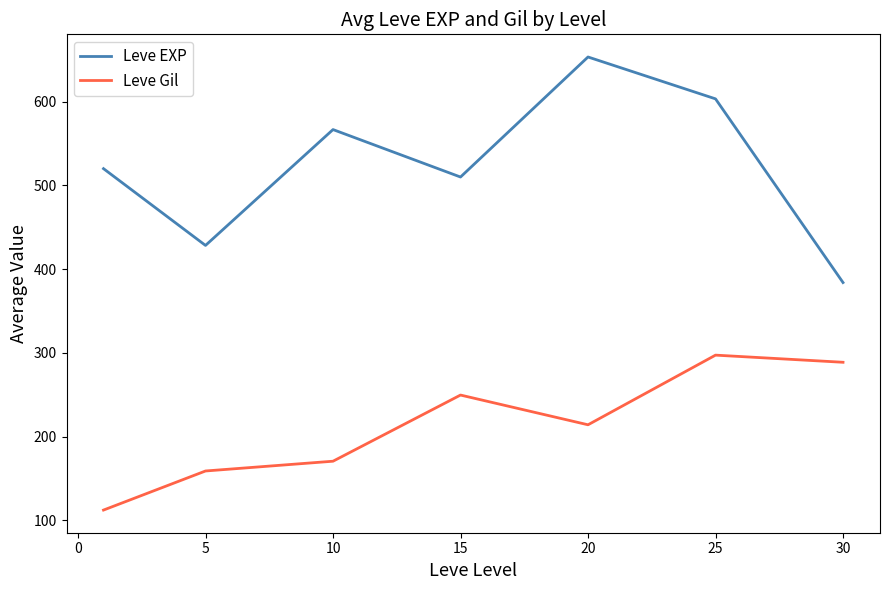

What is the difference between the second highest and minimum values in the Leve EXP series?

219.3